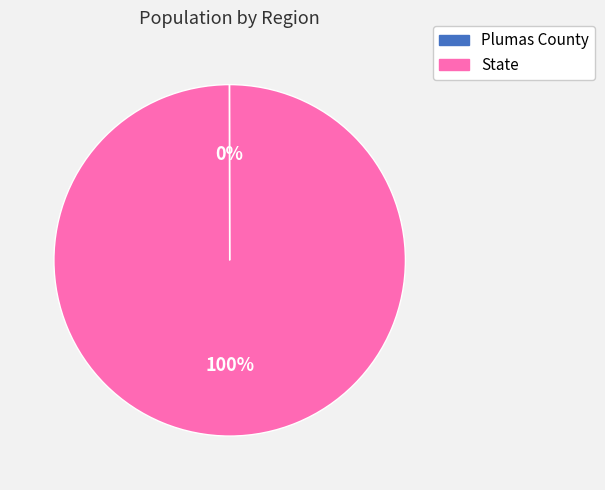

True or false: State accounts for 100% of the total.

True